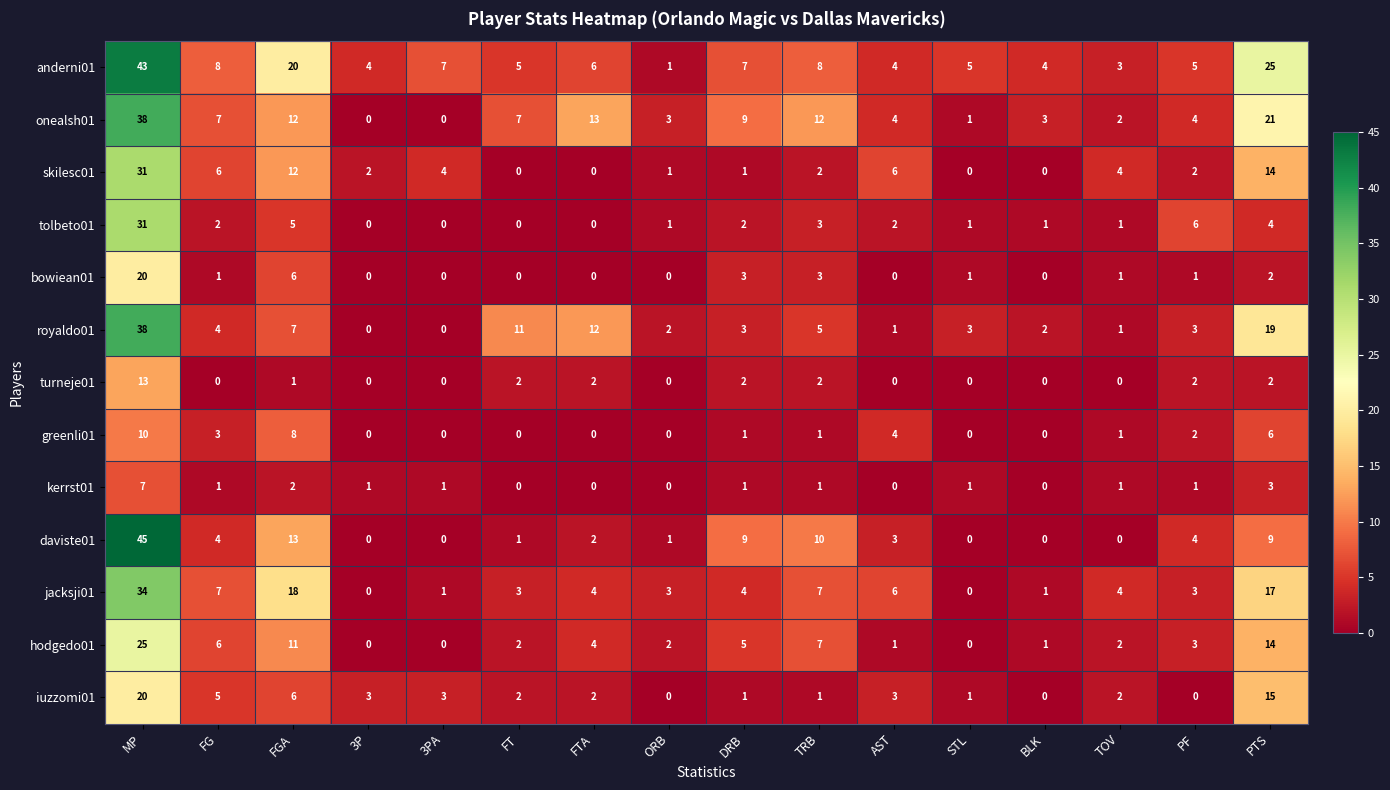

What is the sum of all daviste01 values?

101